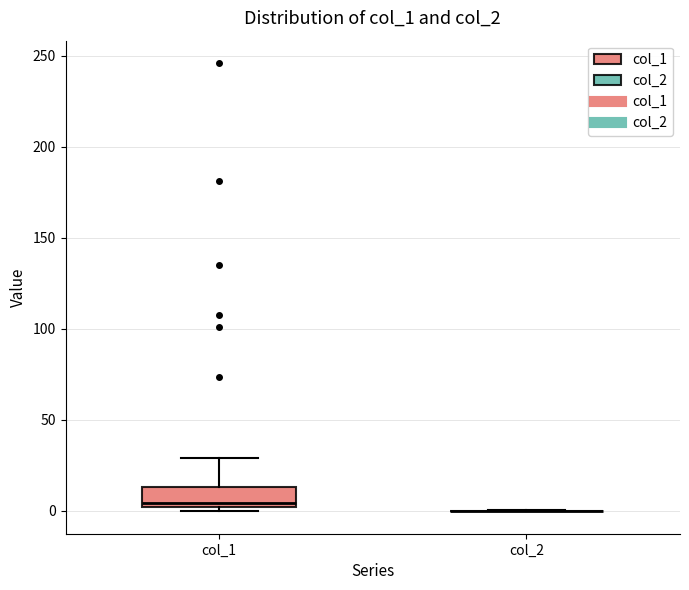

Comparing the boxes themselves (not the whiskers), which one is the tallest?

col_1